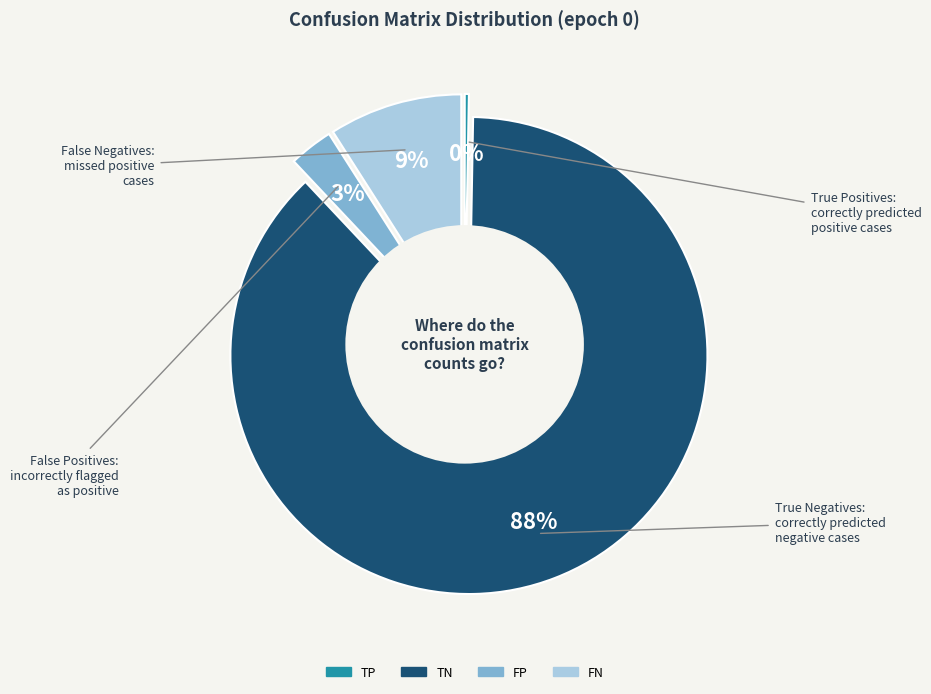

What is the smallest slice in the pie chart?

TP